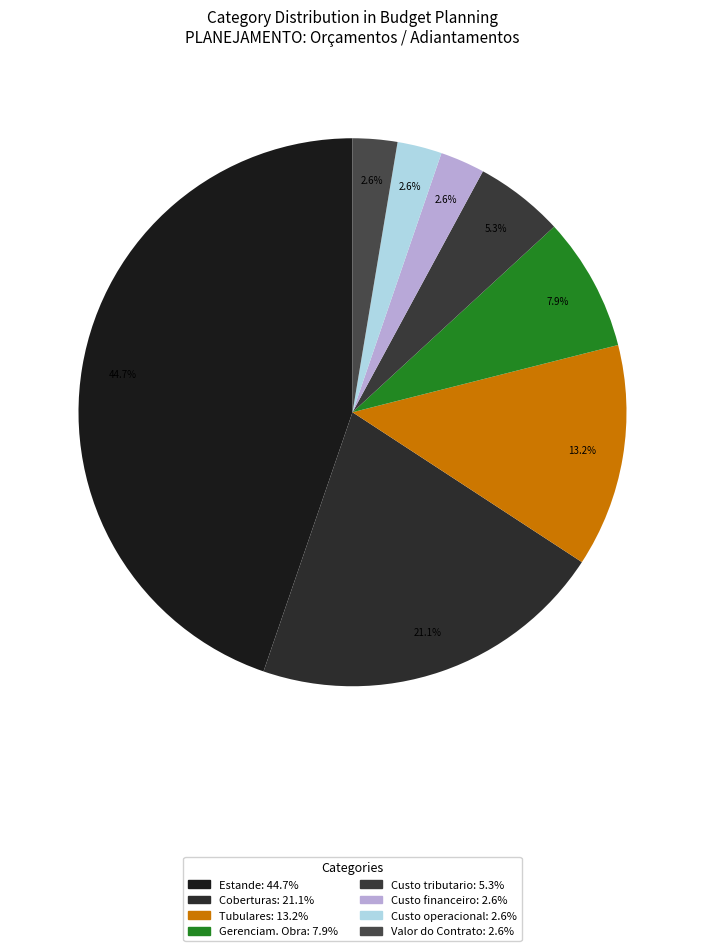

To the nearest percent, what is the average slice percentage?

12%